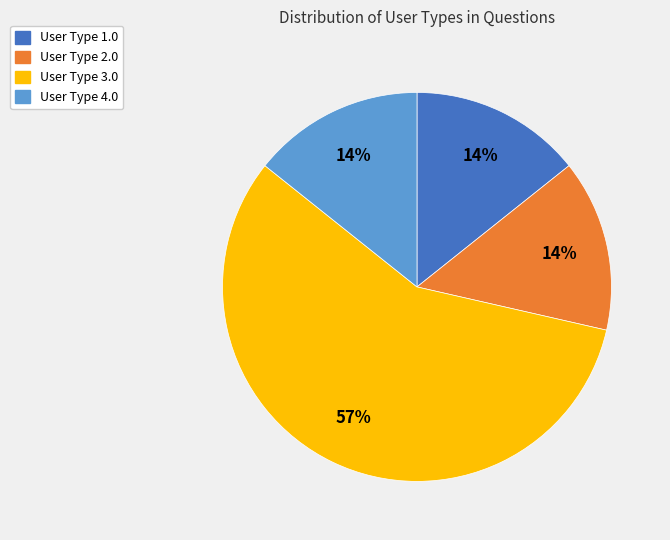

Count the number of slices in the pie.

4